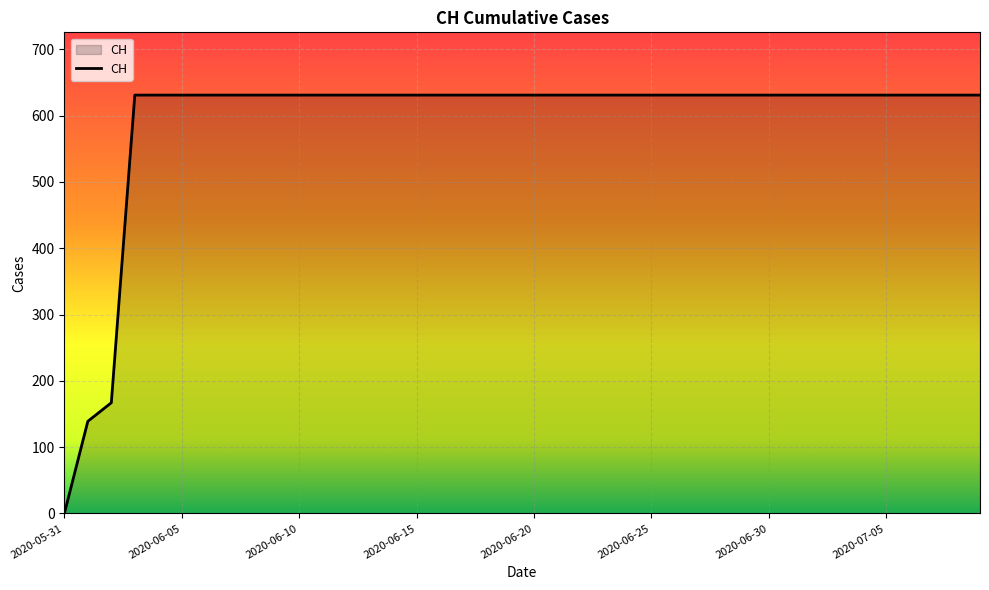

What is the difference between the maximum and minimum values?

631